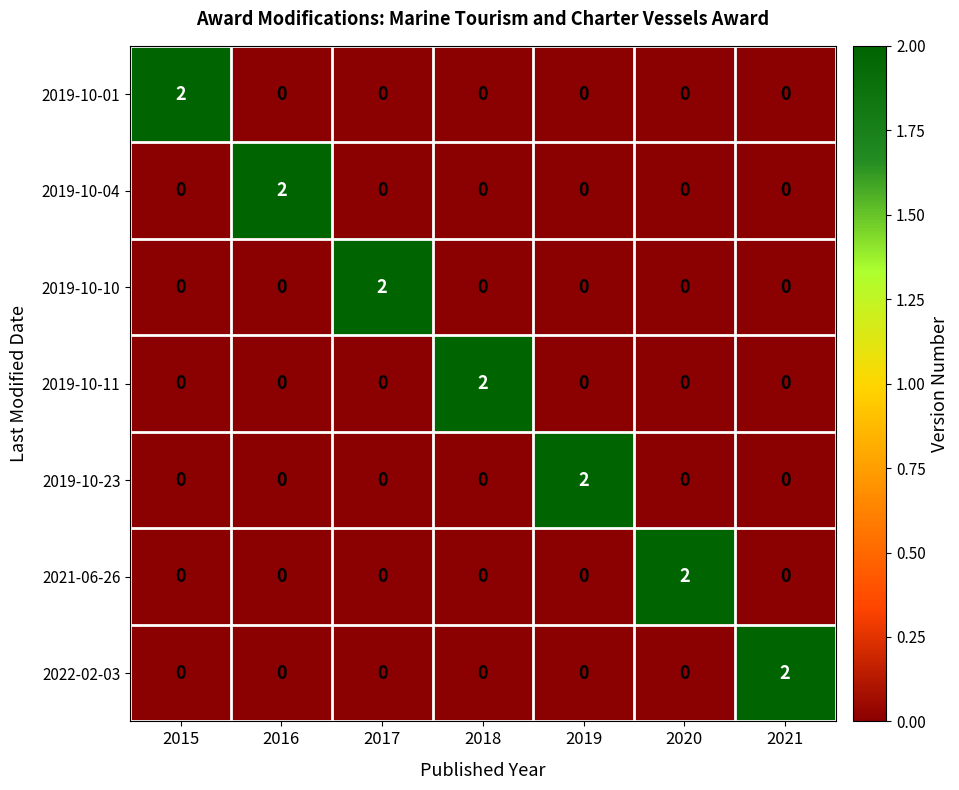

How many series are shown in this chart?

7